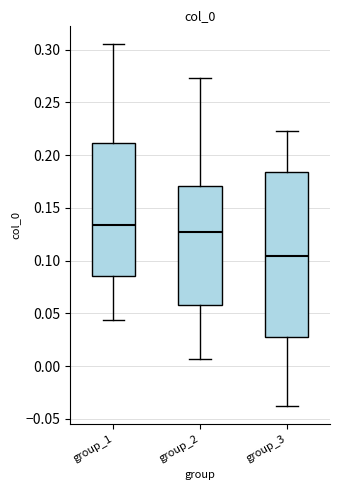

Which box is the tallest, from its lower edge to its upper edge?

group_3